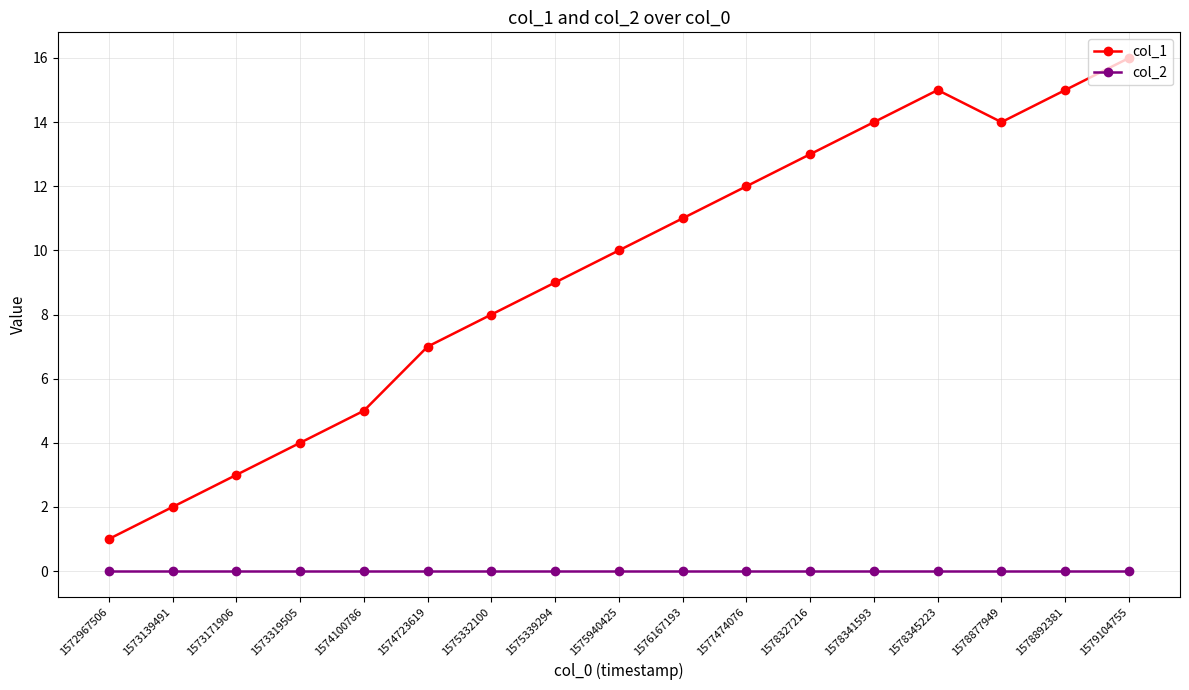

What is the maximum value shown in the chart?

16